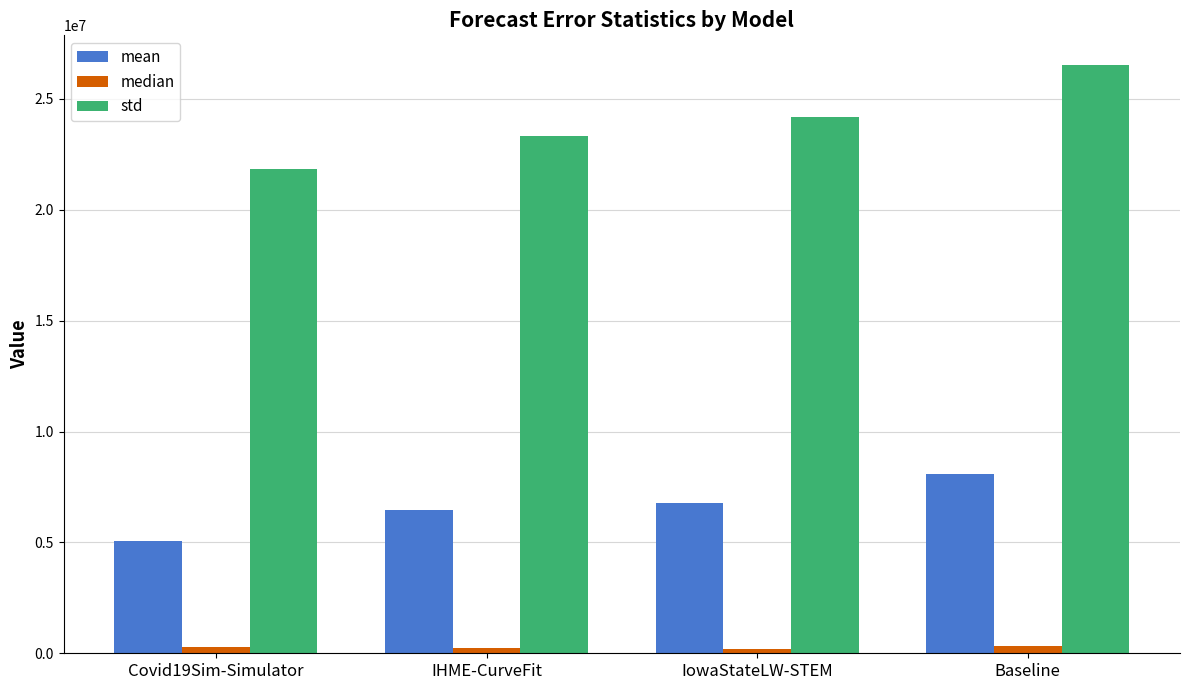

Read the mean value at IHME-CurveFit.

6462026.3